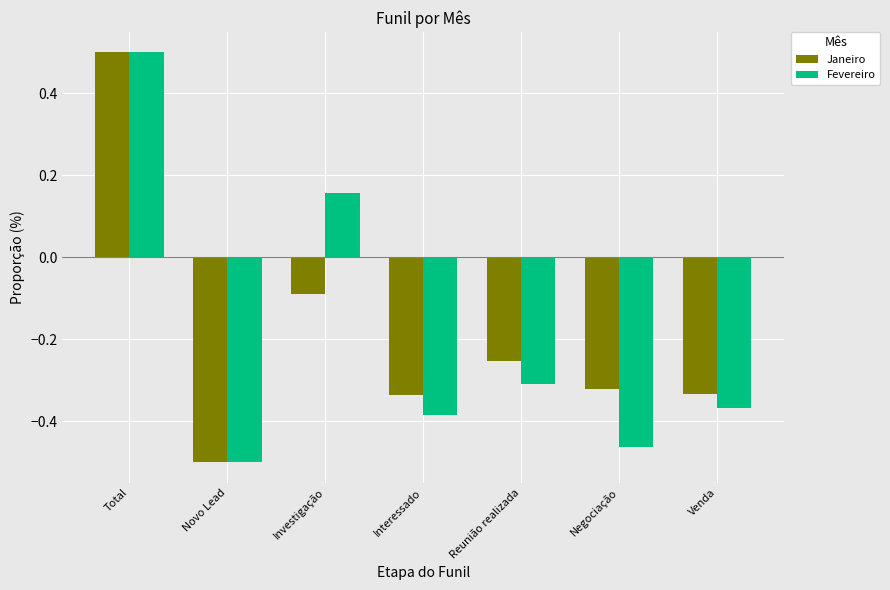

What is the average value of the Fevereiro series?

-0.2